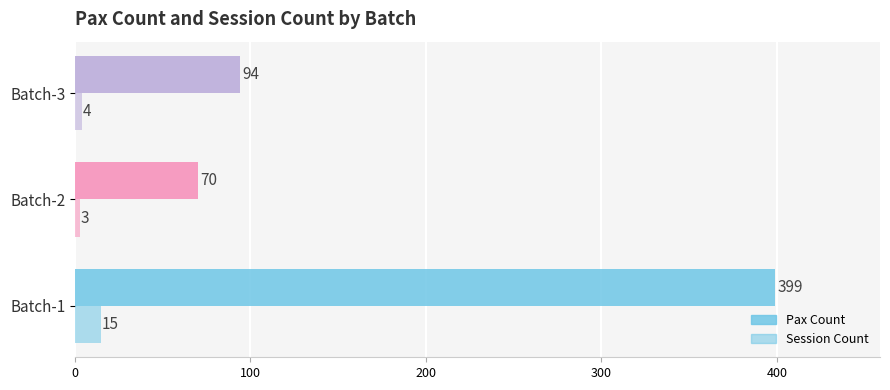

How many data points in Pax Count are less than 94?

1